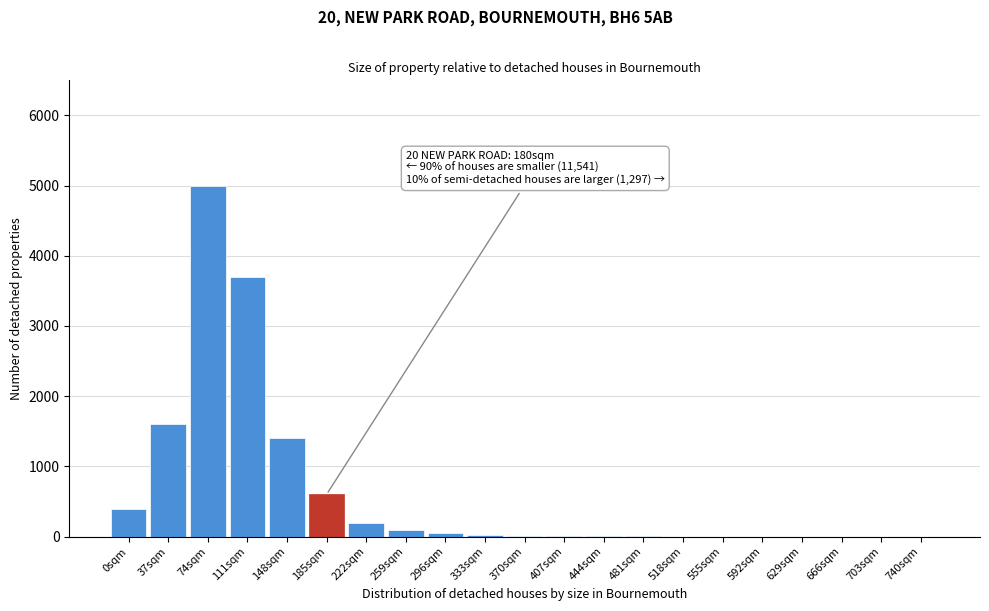

Is it true that the value at 148sqm is 2277?

False